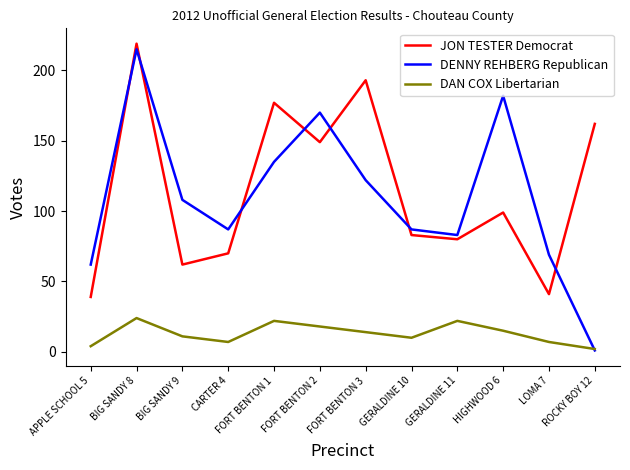

Which series has the largest total across all categories?

JON TESTER Democrat